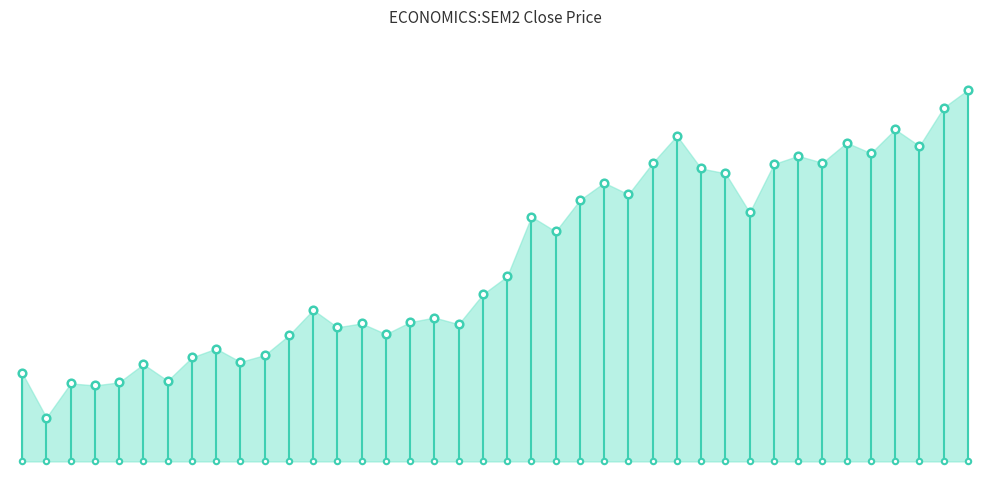

Which has a higher value, 1999-10 or 2001-03?

2001-03